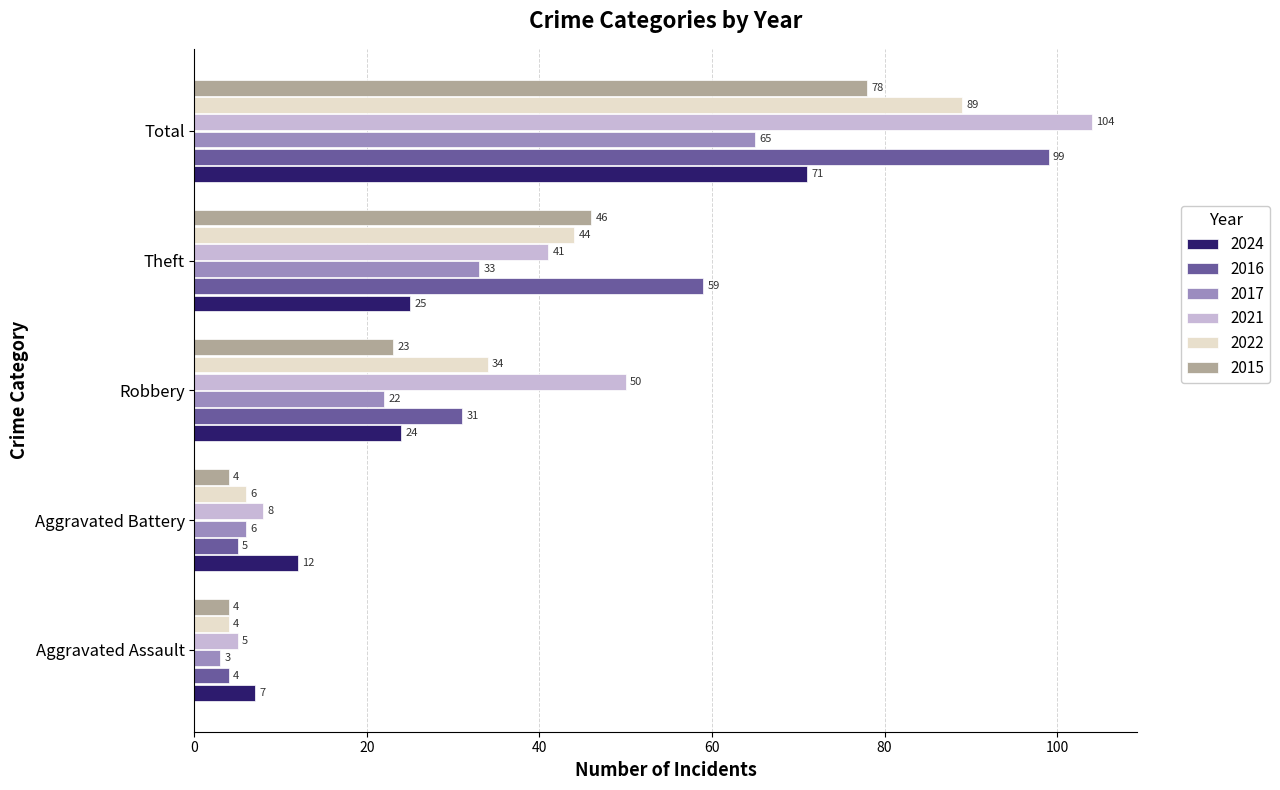

Which category has the lowest value across all series?

Aggravated Assault